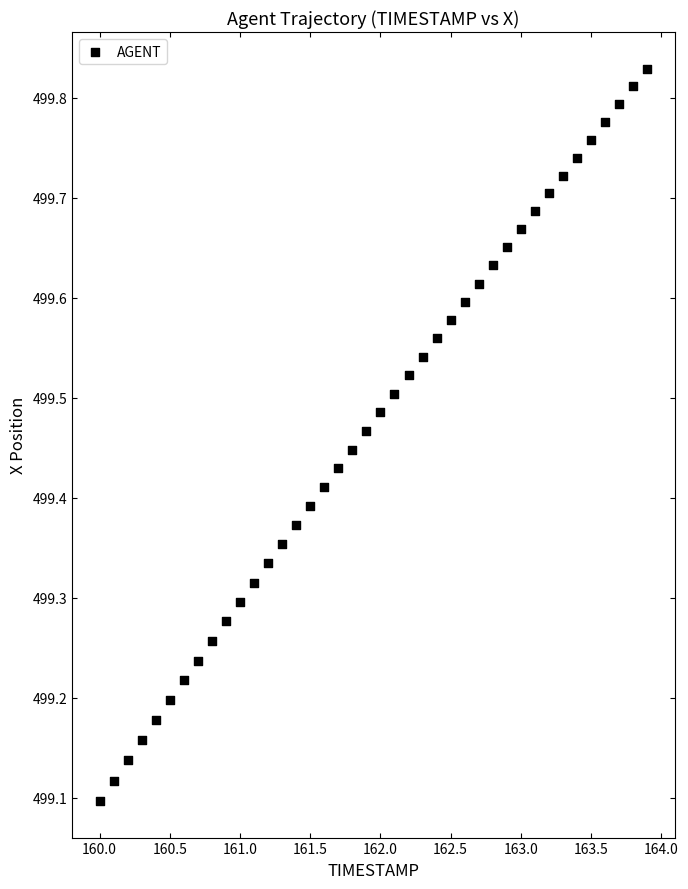

What is the range of X values (max minus min)?

3.9